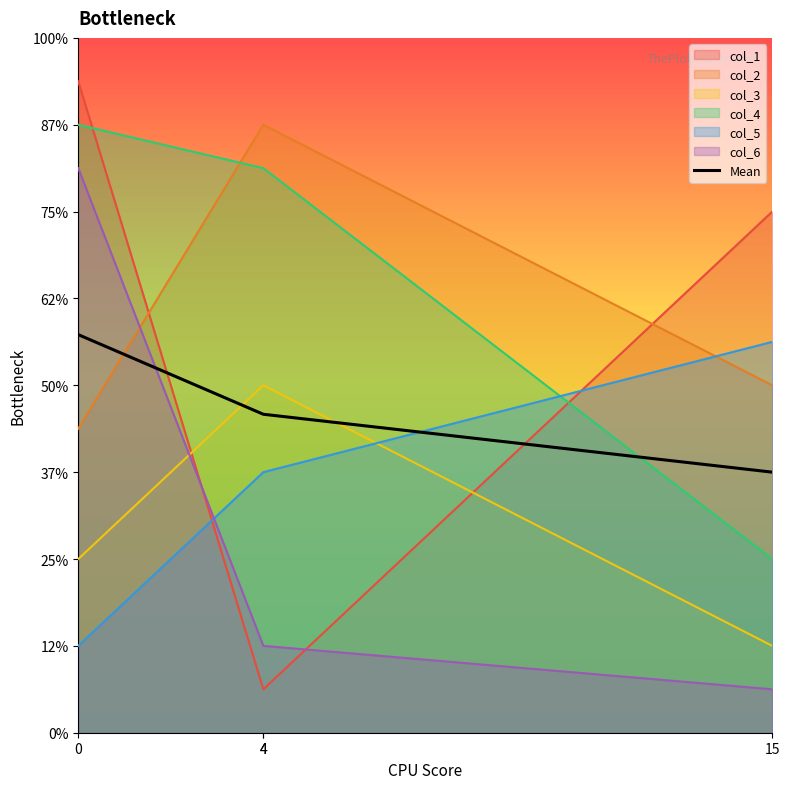

Approximately how many times larger is the value at 4 compared to 0?

0.8